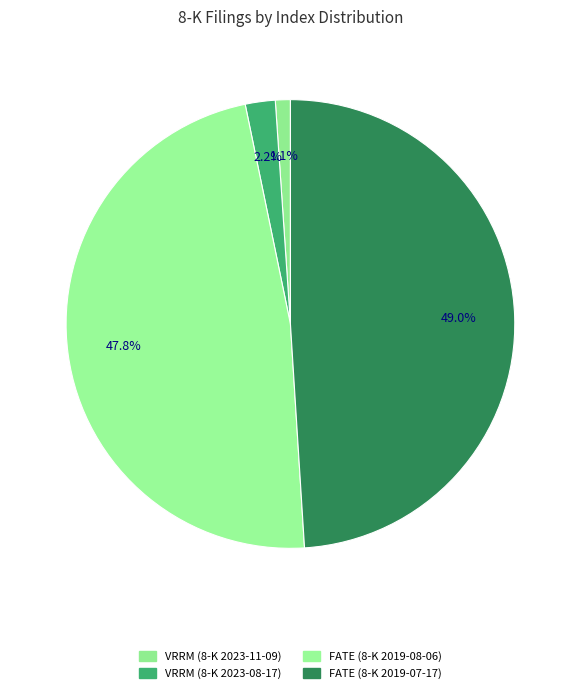

Rank the categories by value from lowest to highest.

VRRM (8-K 2023-11-09), VRRM (8-K 2023-08-17), FATE (8-K 2019-08-06), FATE (8-K 2019-07-17)